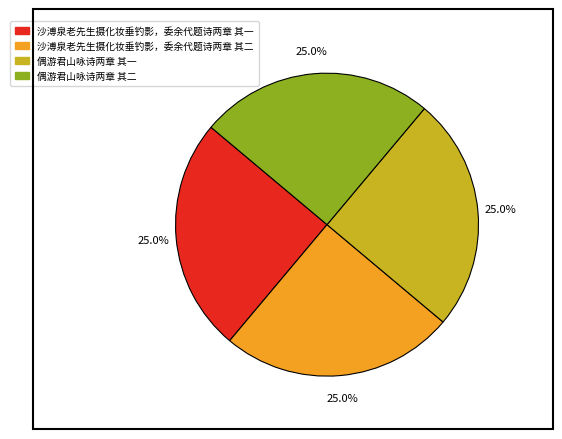

Is 偶游君山咏诗两章 其二 the majority of the pie?

No